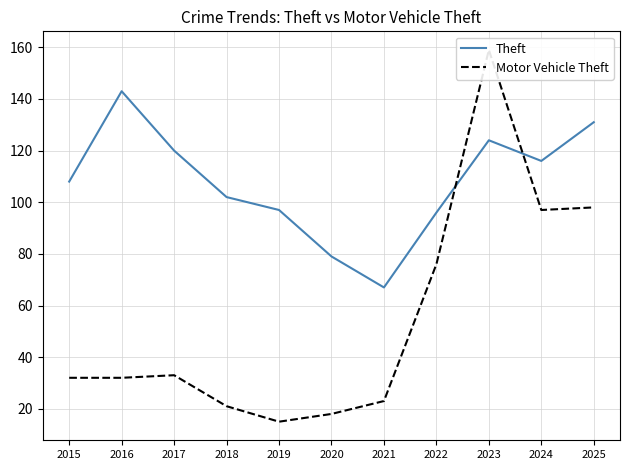

Which series has the largest range (max minus min)?

Motor Vehicle Theft